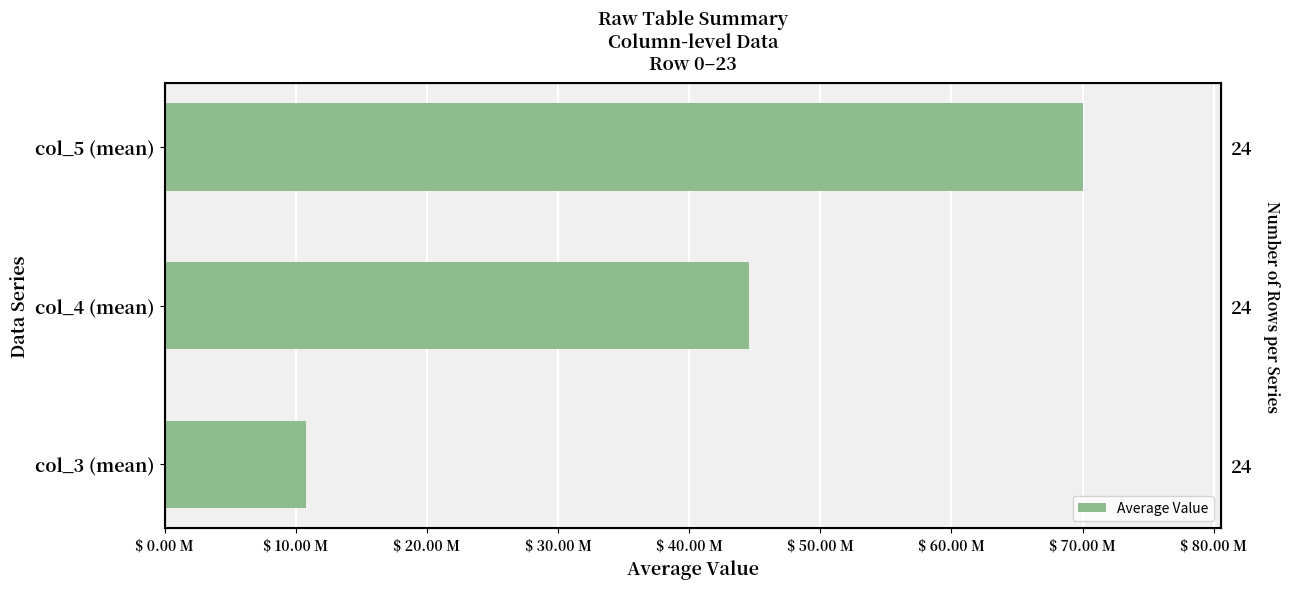

The value at col_3 (mean) is 16.3. True or false?

False